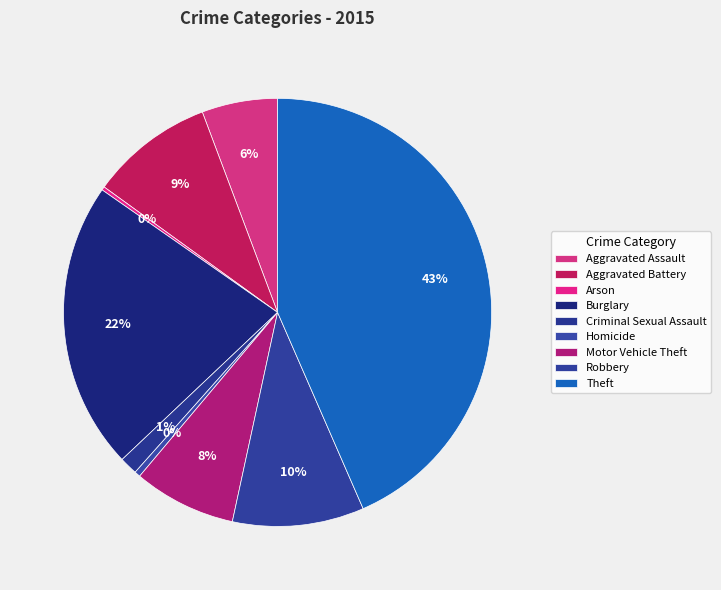

To the nearest percent, what portion does Criminal Sexual Assault represent?

1%